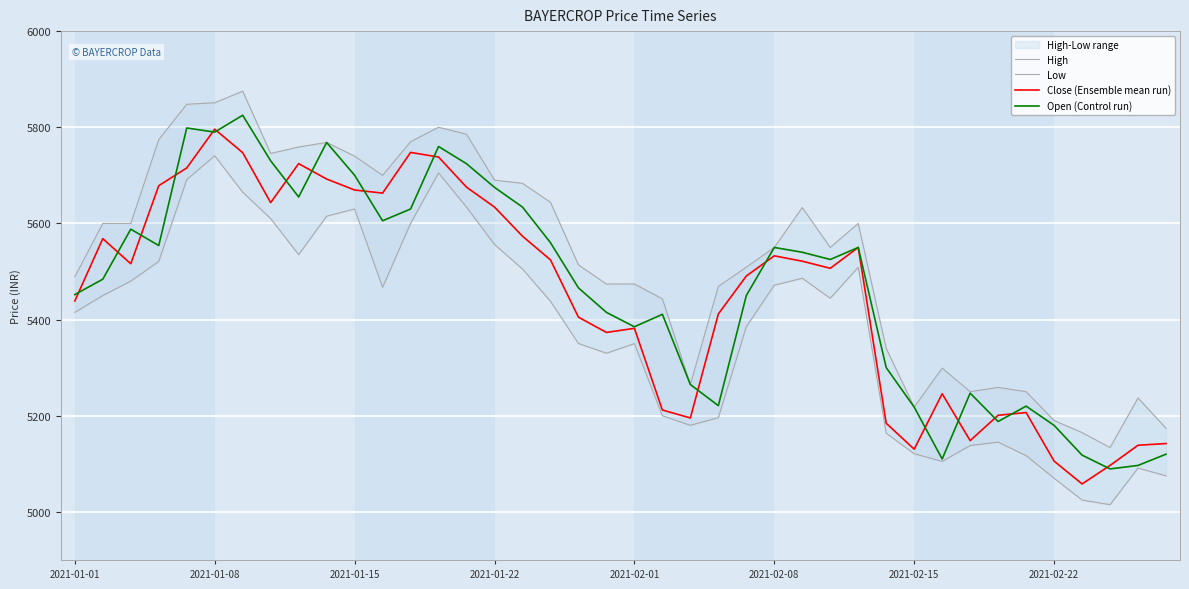

What is the maximum value for Open (Control run)?

5825.0